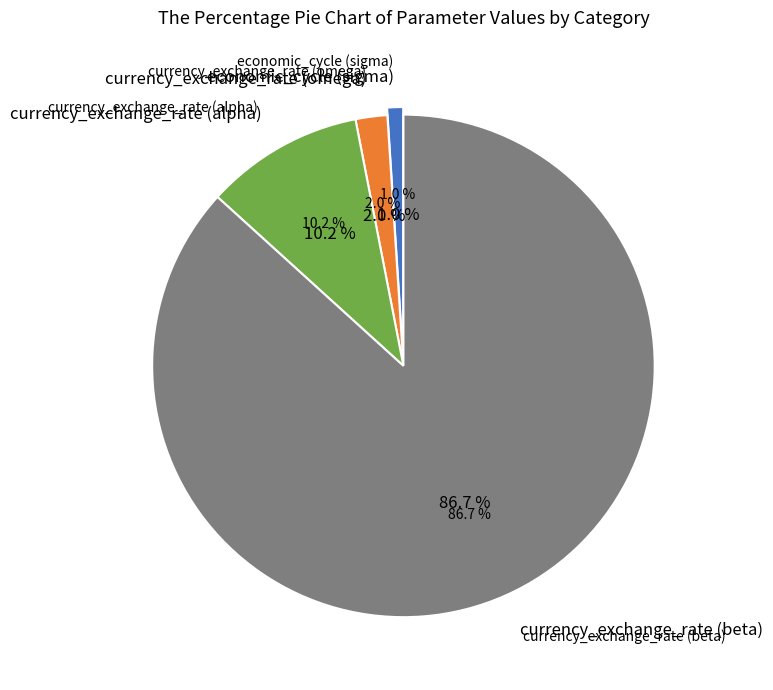

To the nearest percent, what portion does economic_cycle (sigma) represent?

1%